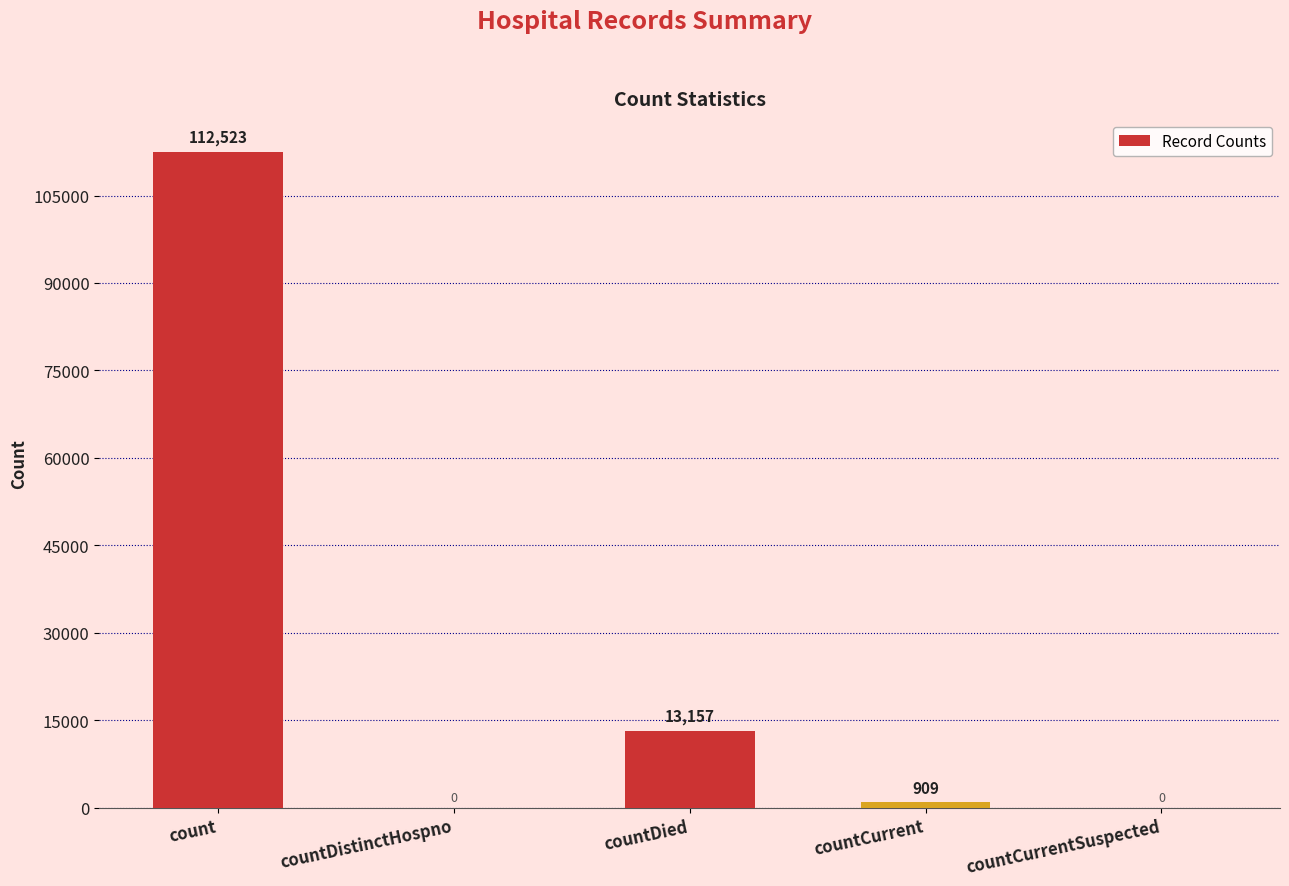

What is the sum of the values at countDied and countCurrent?

14066